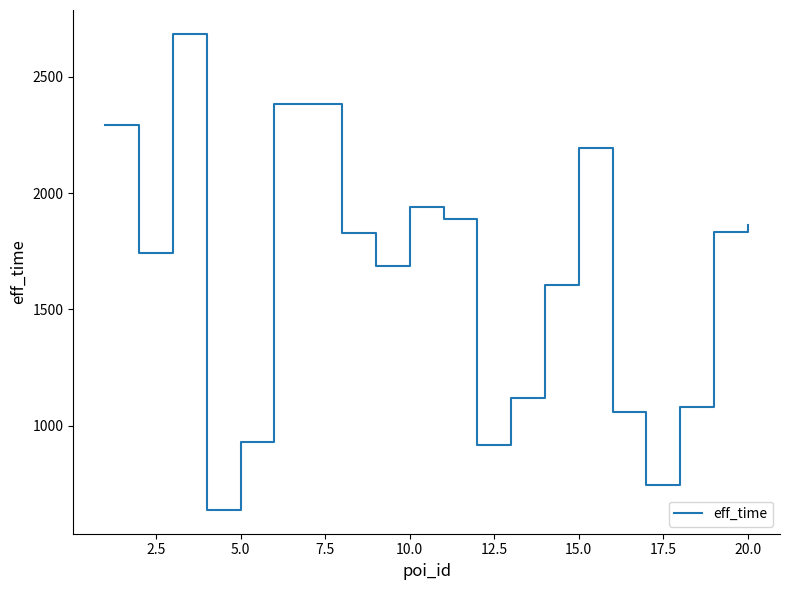

What is the maximum value shown in the chart?

2685